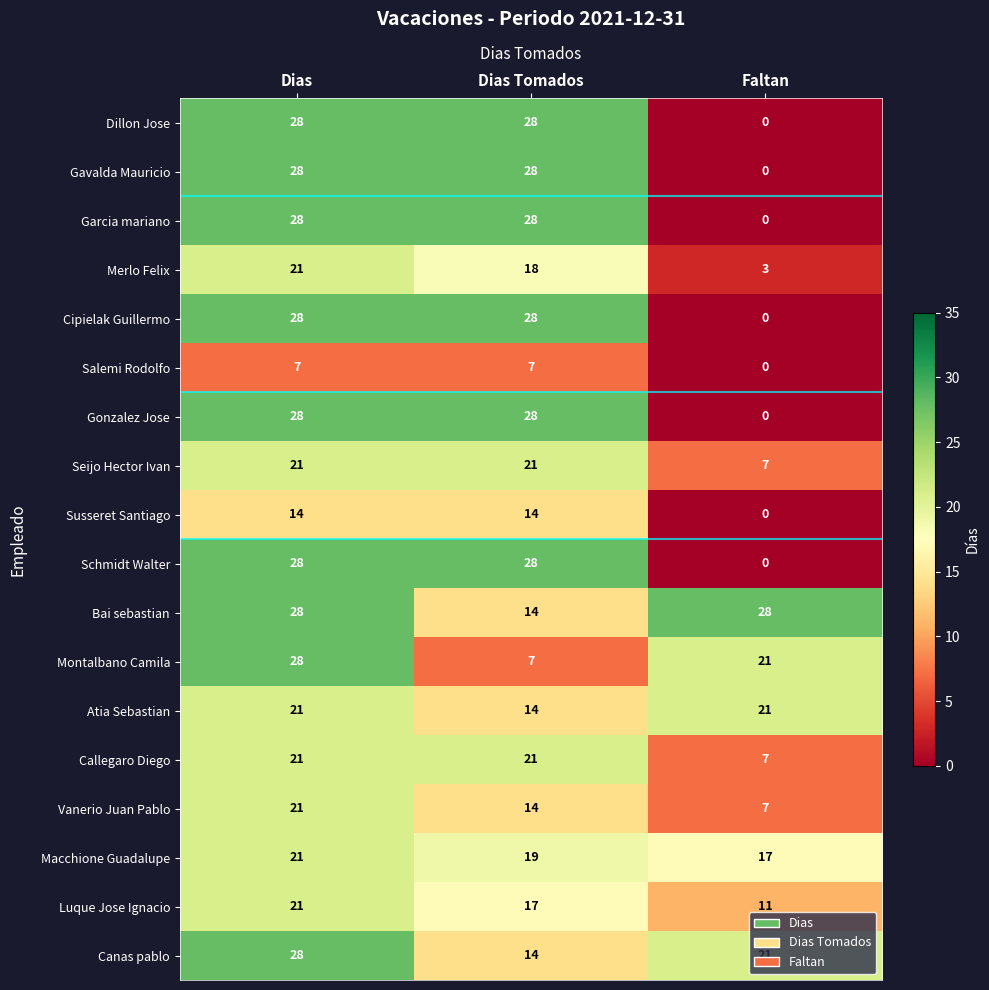

What is the maximum value shown in the chart?

28